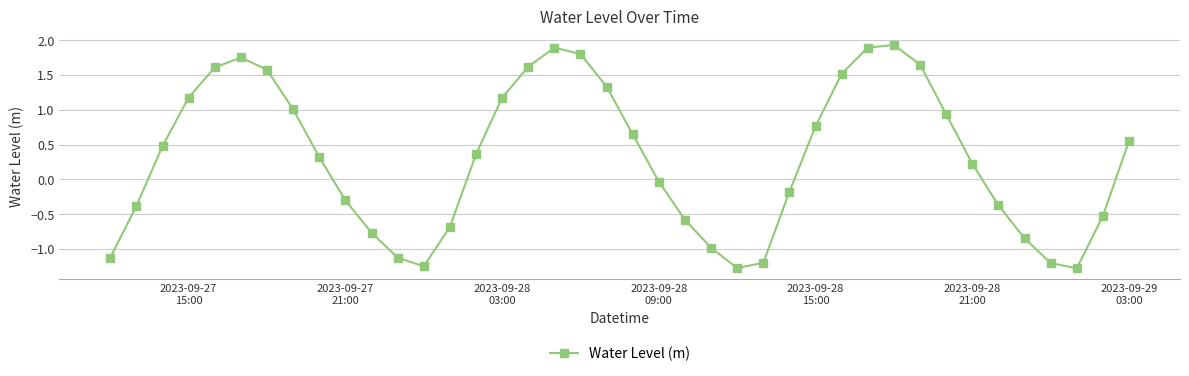

What is the average value?

0.3